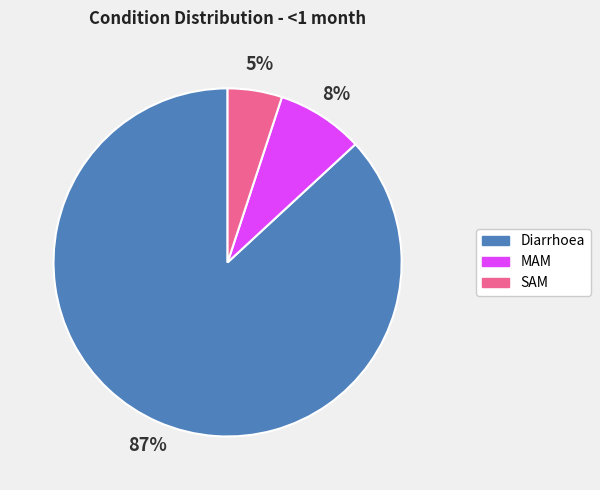

Is the sum of MAM and SAM greater than half?

No